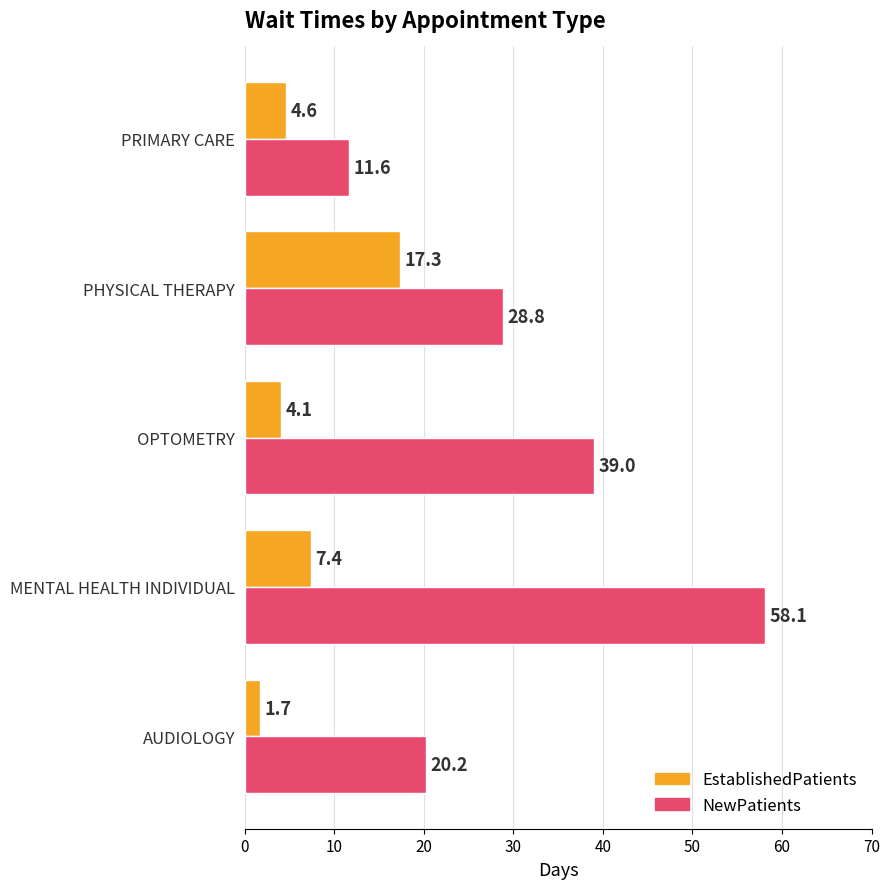

At which category is the sum across all series the highest?

MENTAL HEALTH INDIVIDUAL